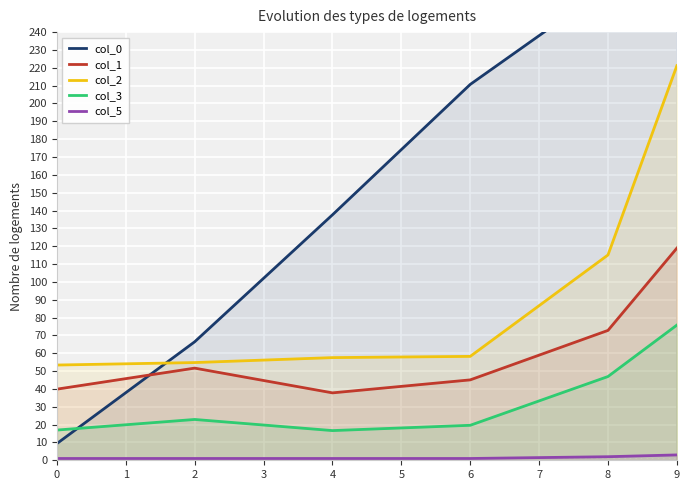

Rank the series by their average value, from highest to lowest.

col_0, col_2, col_1, col_3, col_5